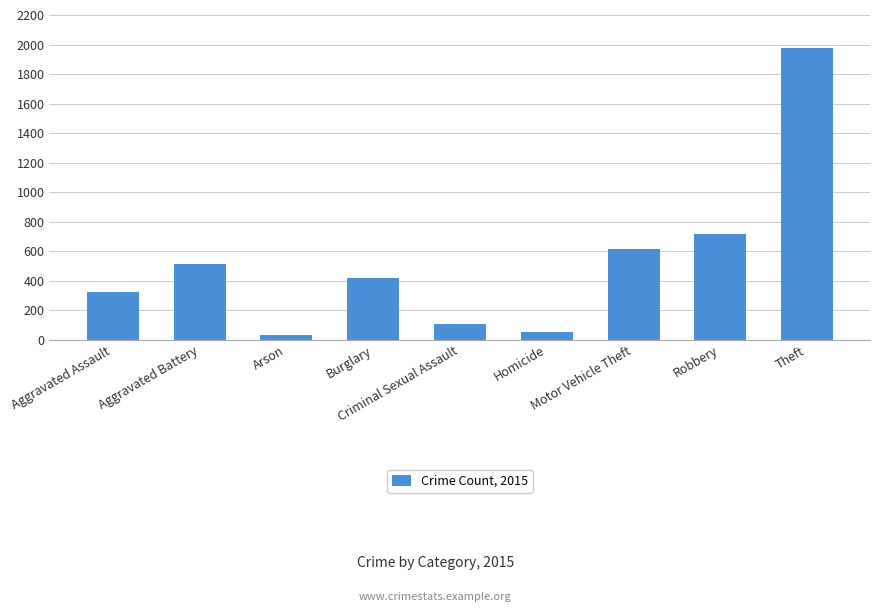

At which category does the chart reach its peak across all series?

Theft